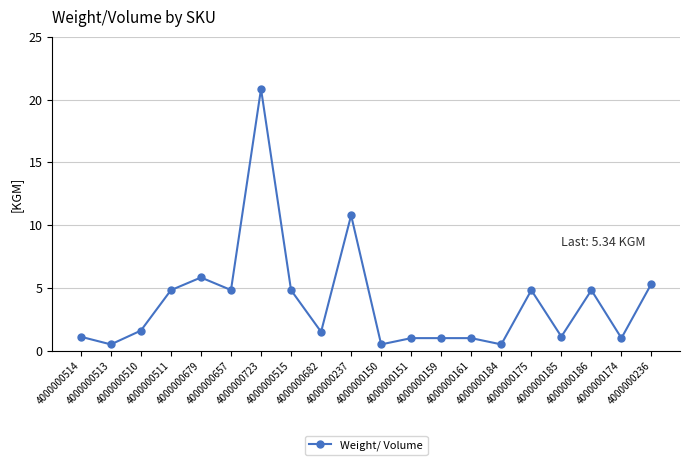

Which has a higher value, 4000000657 or 4000000237?

4000000237